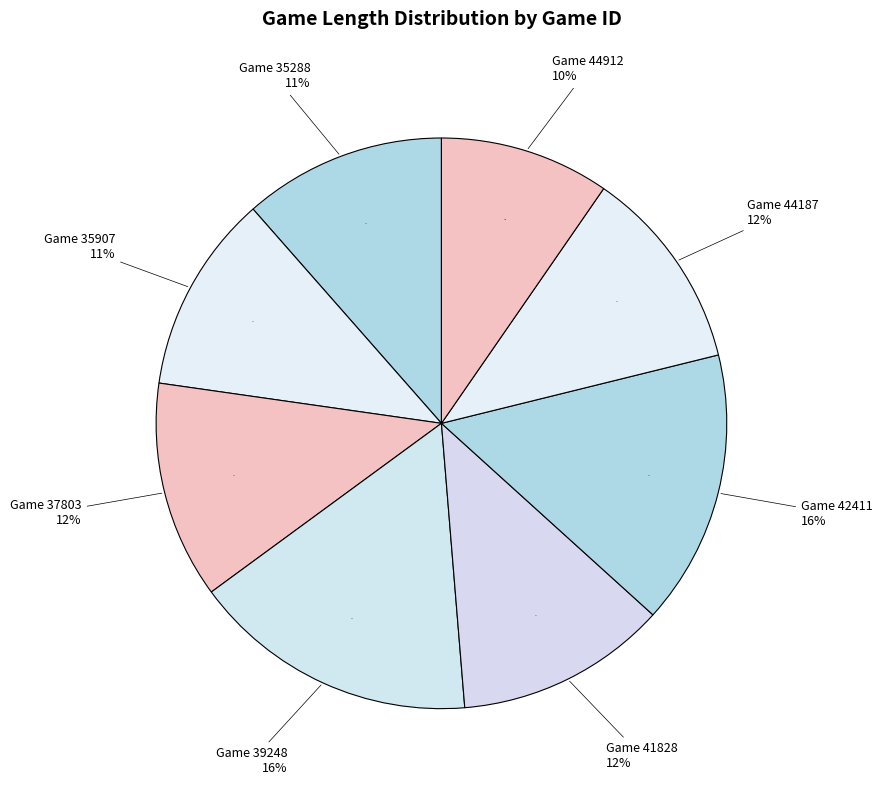

Is it true that 37803 is 12% of the pie?

True